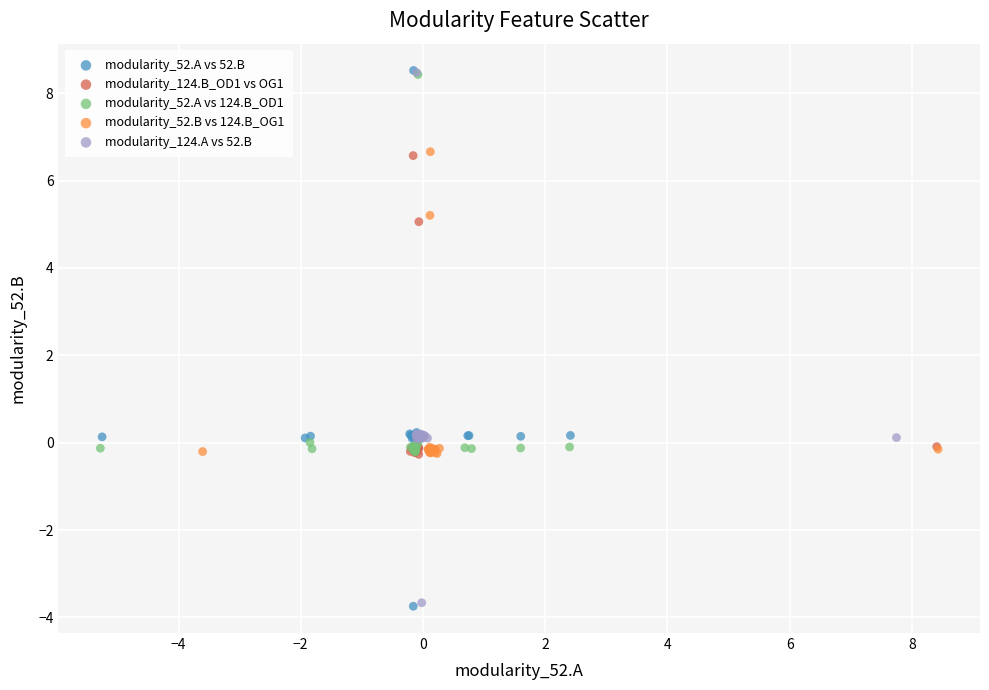

What are all the series names shown in the legend?

modularity_52.A vs 52.B, modularity_124.B_OD1 vs OG1, modularity_52.A vs 124.B_OD1, modularity_52.B vs 124.B_OG1, modularity_124.A vs 52.B